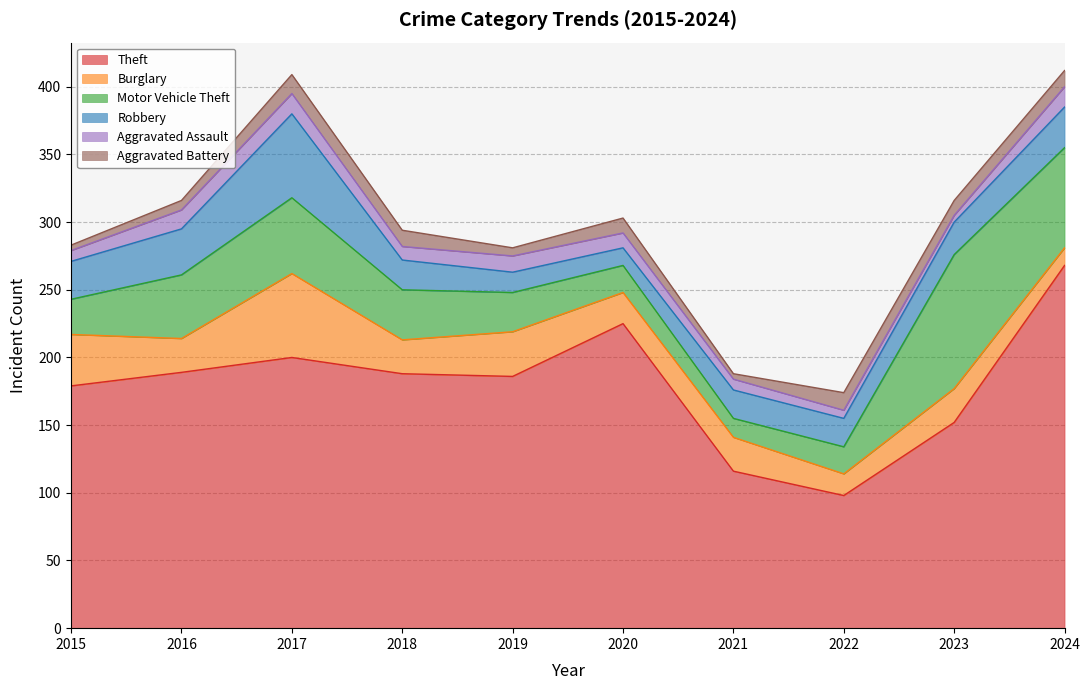

What is the value of the Burglary point at the 1st from the left?

38